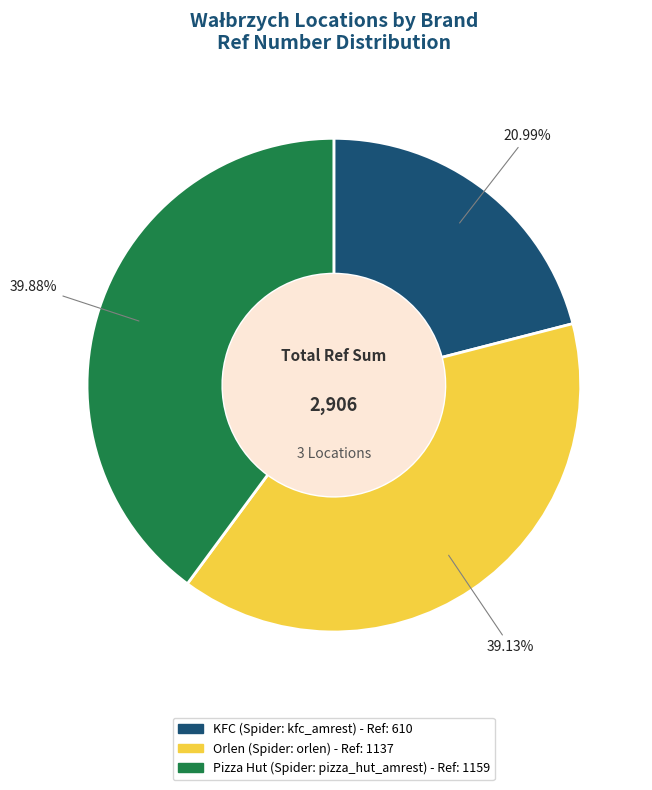

Is there any slice that represents more than half of the pie?

No